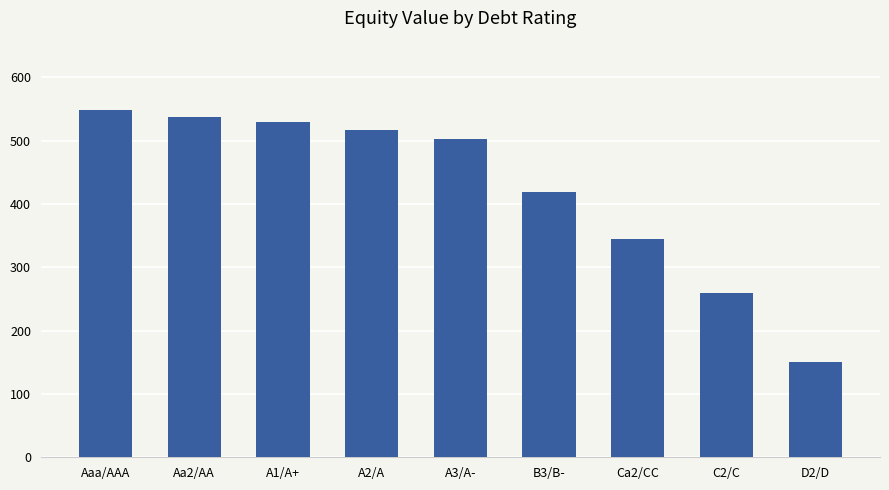

What is the ratio of the value at C2/C to the value at A3/A-?

0.5